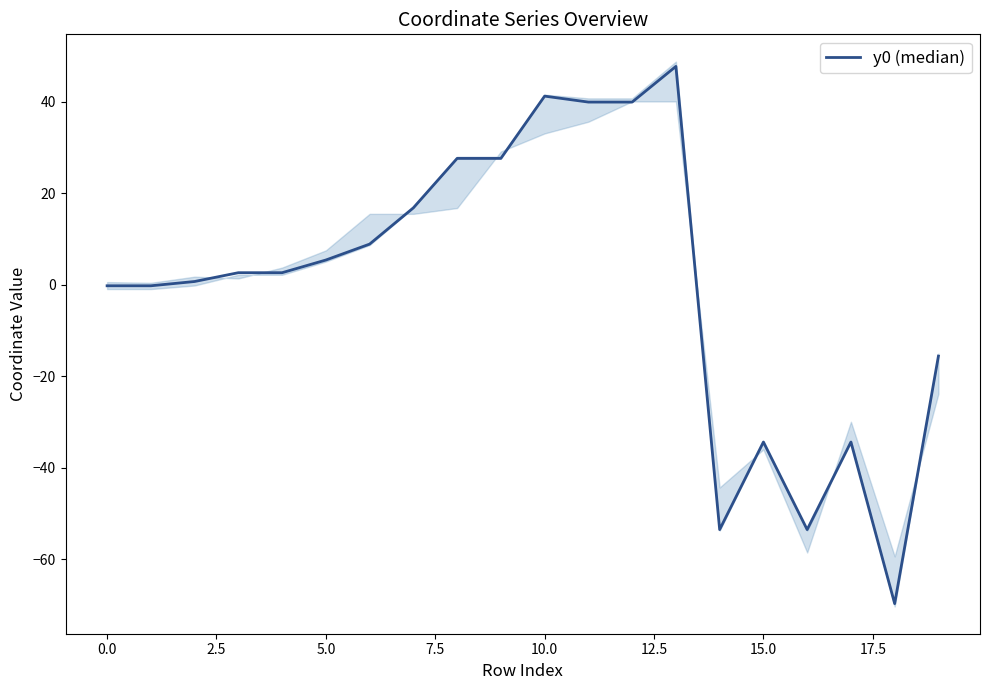

At which category does the chart reach its peak across all series?

13